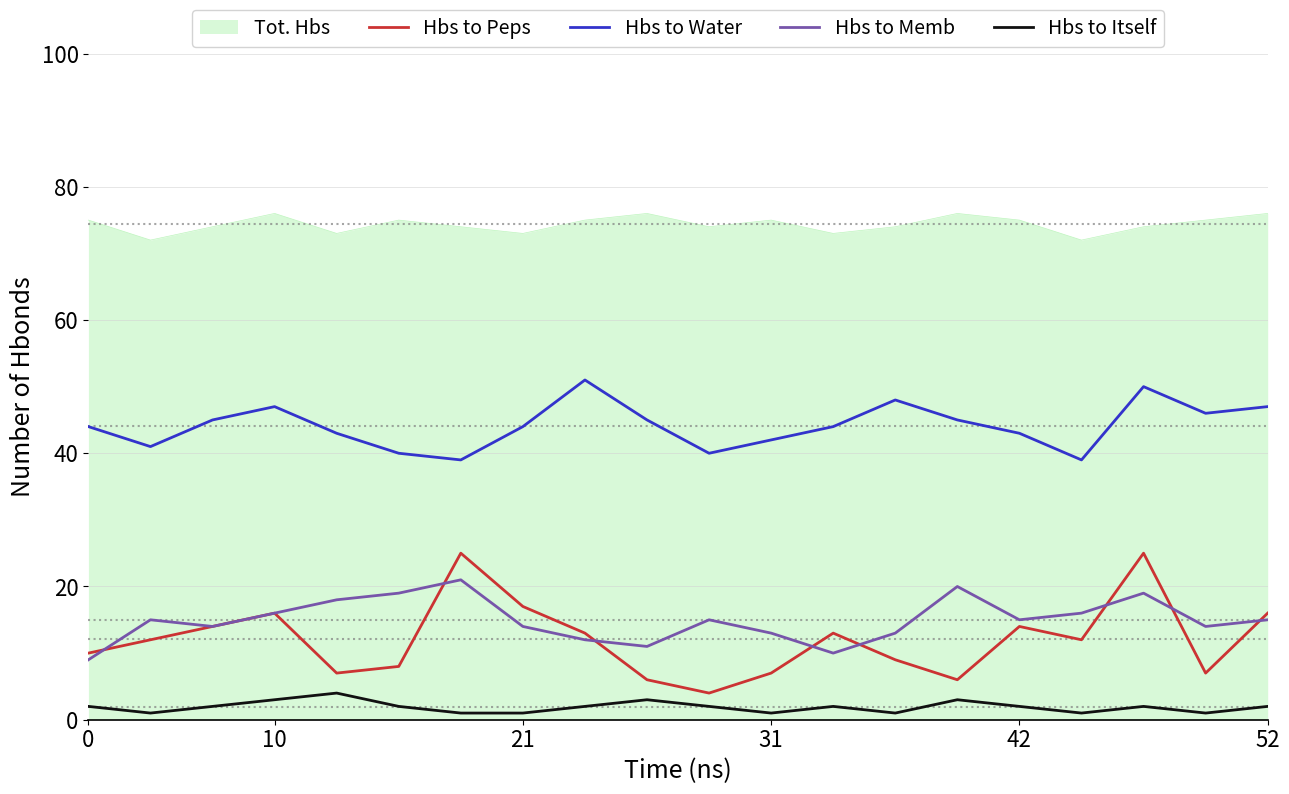

True or false: Hbs to Memb and Tot. Hbs intersect in this chart.

False